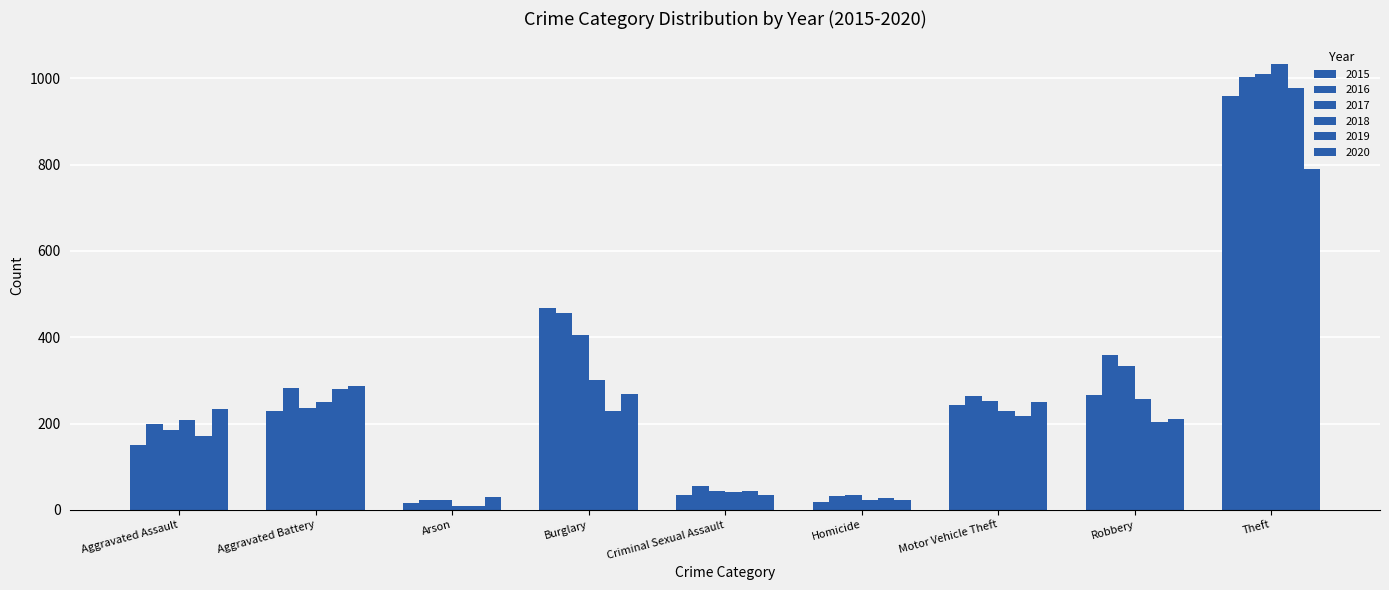

Where does the 2015 series first go above 230?

Burglary